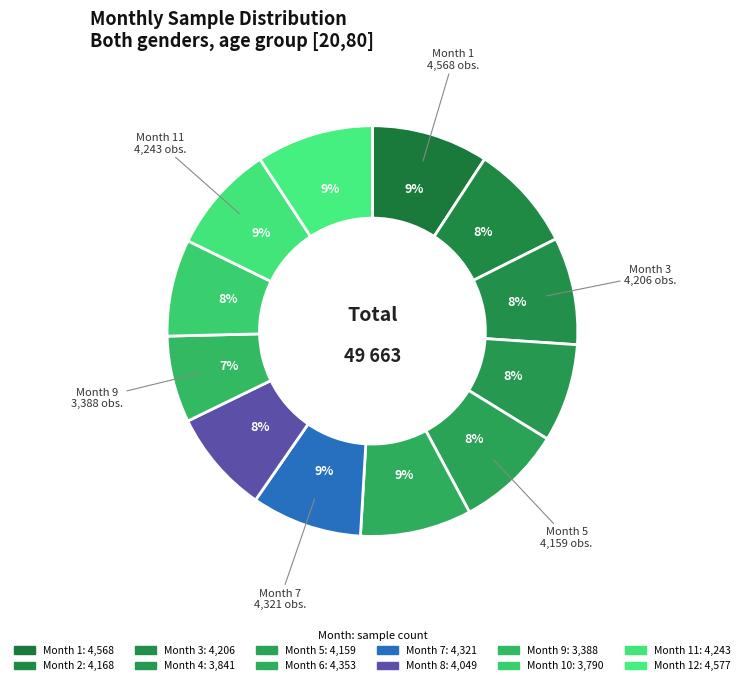

How many slices are in this pie chart?

12